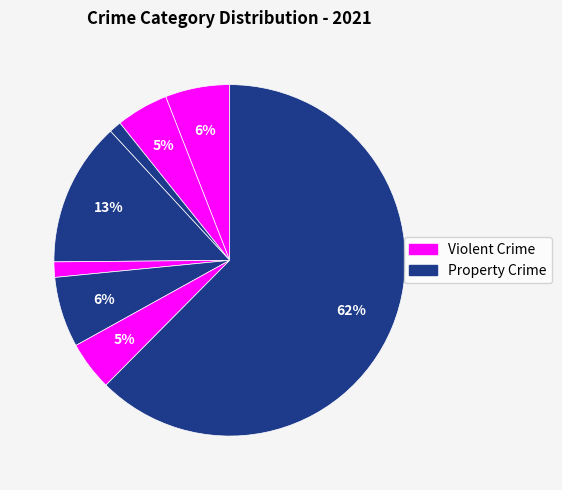

Count the number of slices in the pie.

8